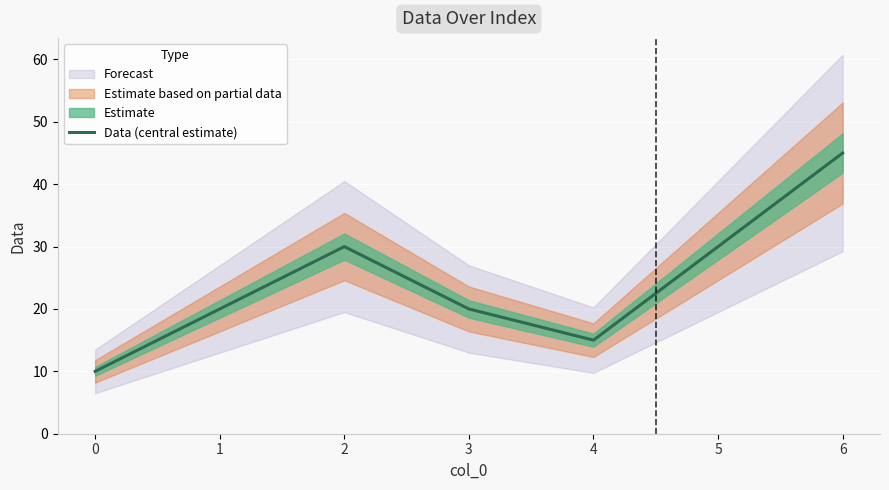

How many values are below 20?

2